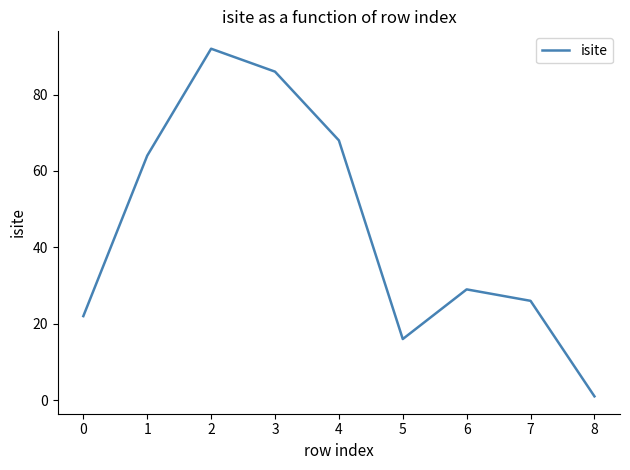

List the labels in order of value, largest first.

2, 3, 4, 1, 6, 7, 0, 5, 8